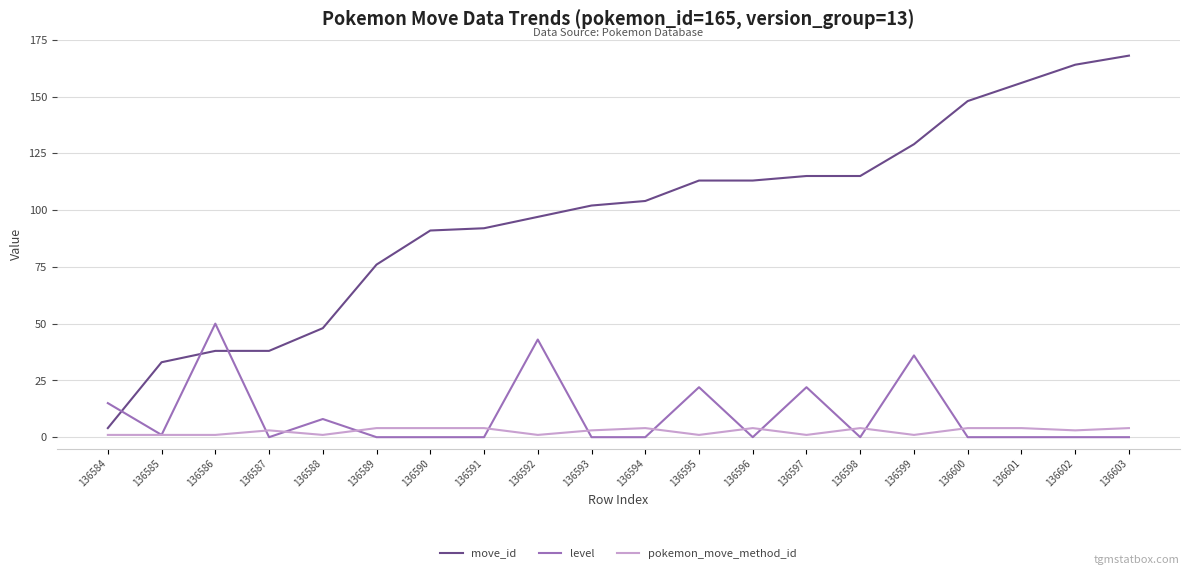

How many times do move_id and level cross each other?

3